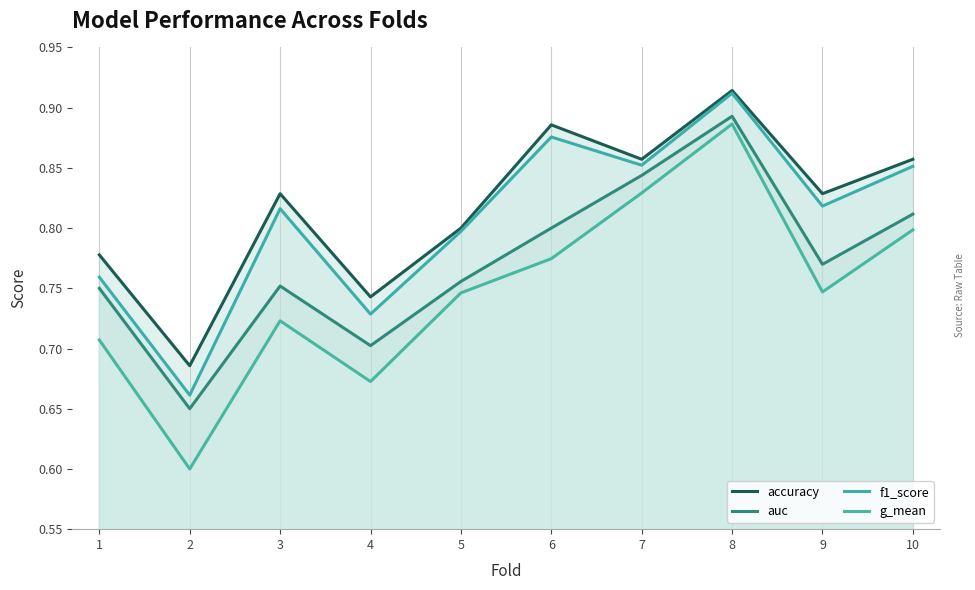

What is the minimum value shown in the chart?

0.6